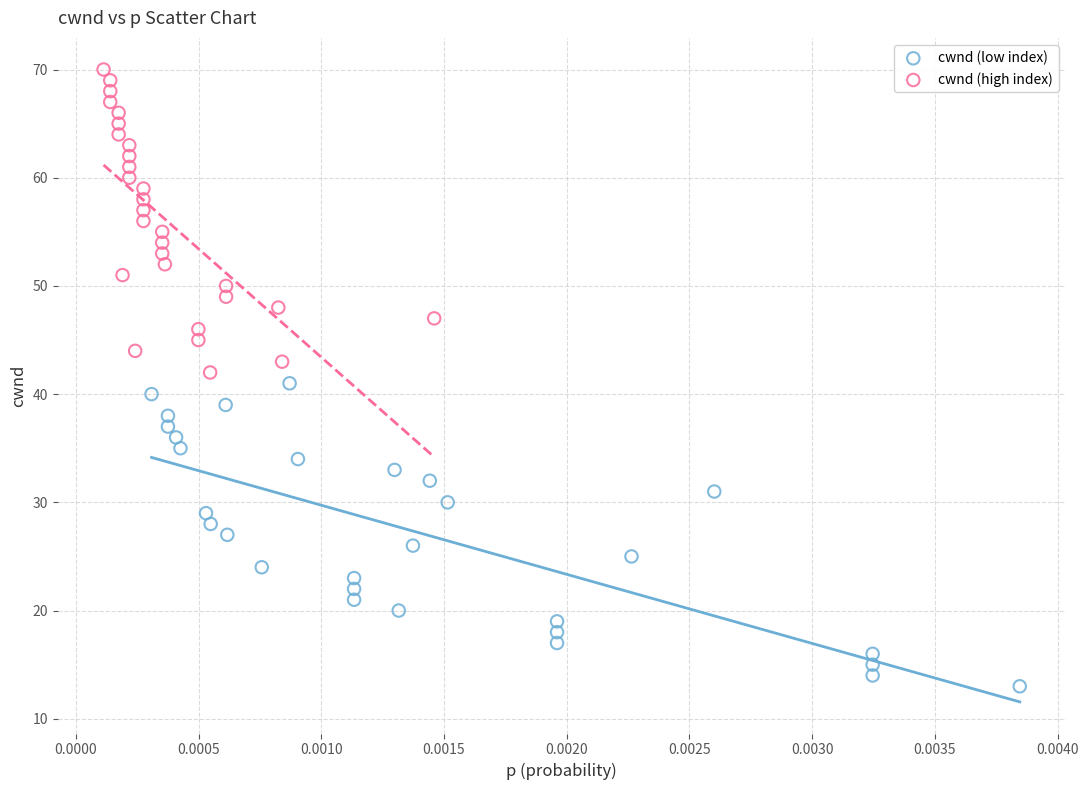

Which series contains the lowest Y value?

cwnd (low index)